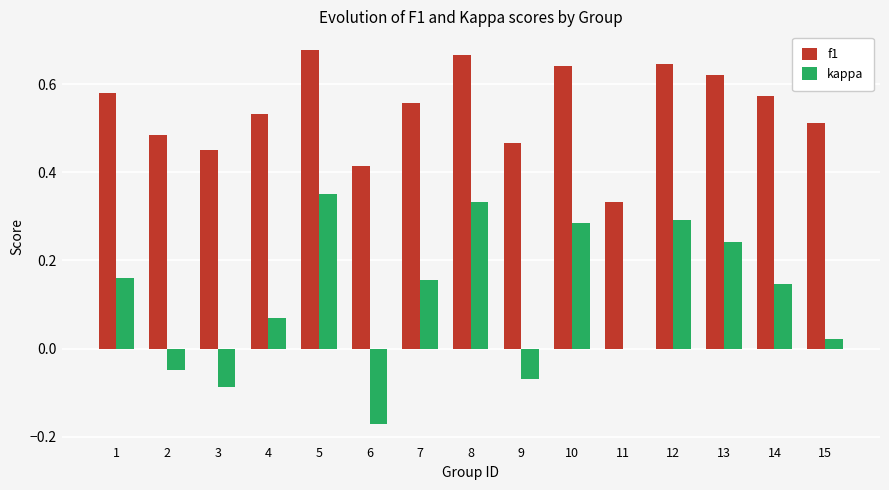

Which series has the largest range (max minus min)?

kappa